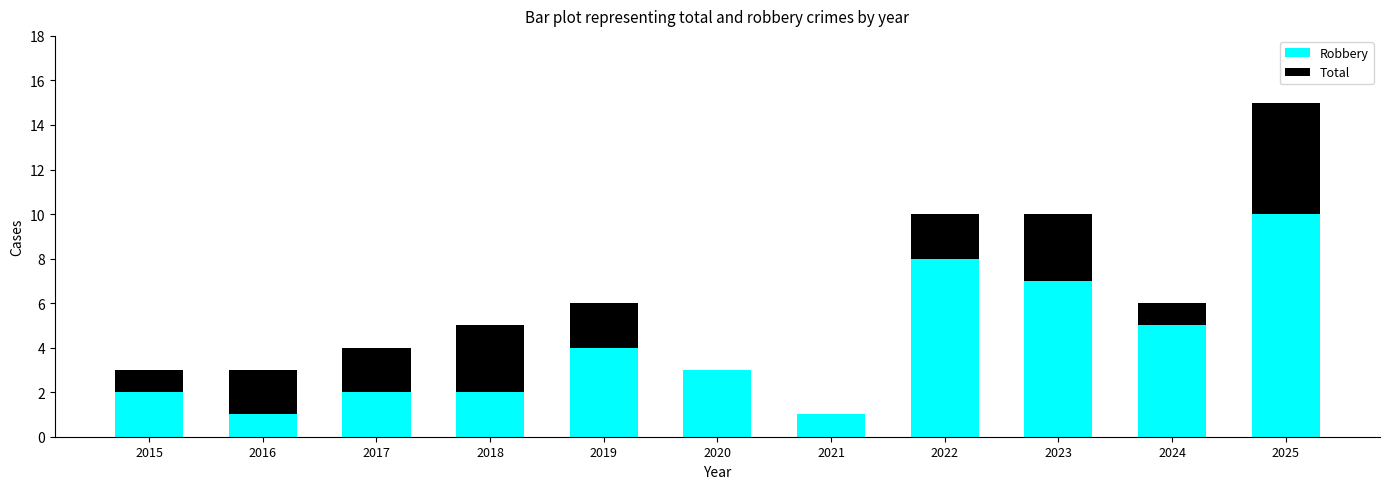

What is the sum of the Robbery values at 2024 and 2022?

13